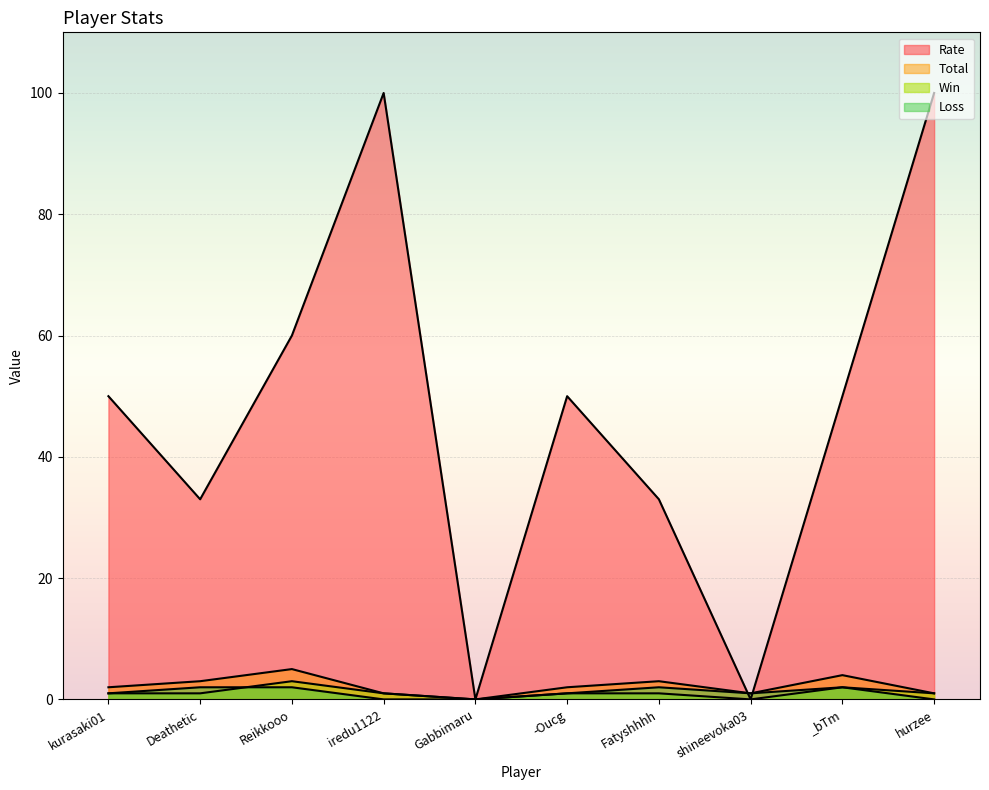

Which has a higher value, hurzee or Deathetic?

hurzee